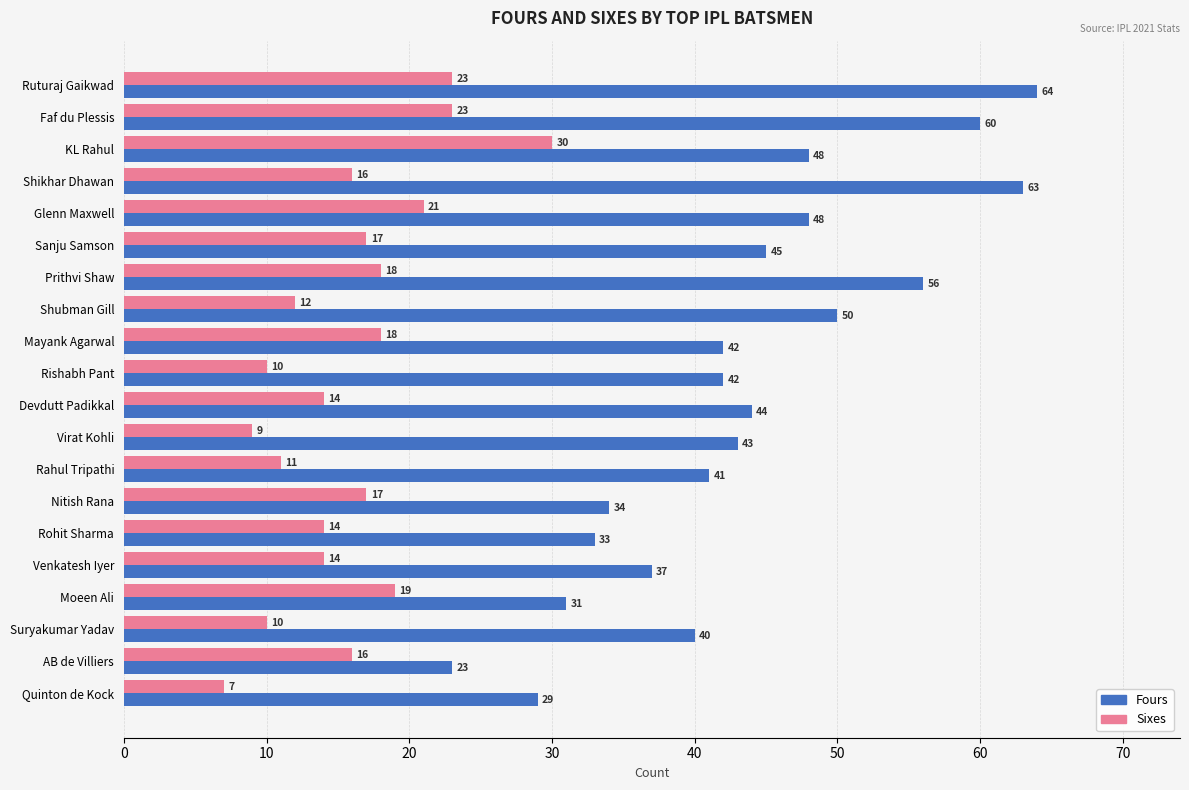

Where is Fours nearest to the value 43?

Virat Kohli